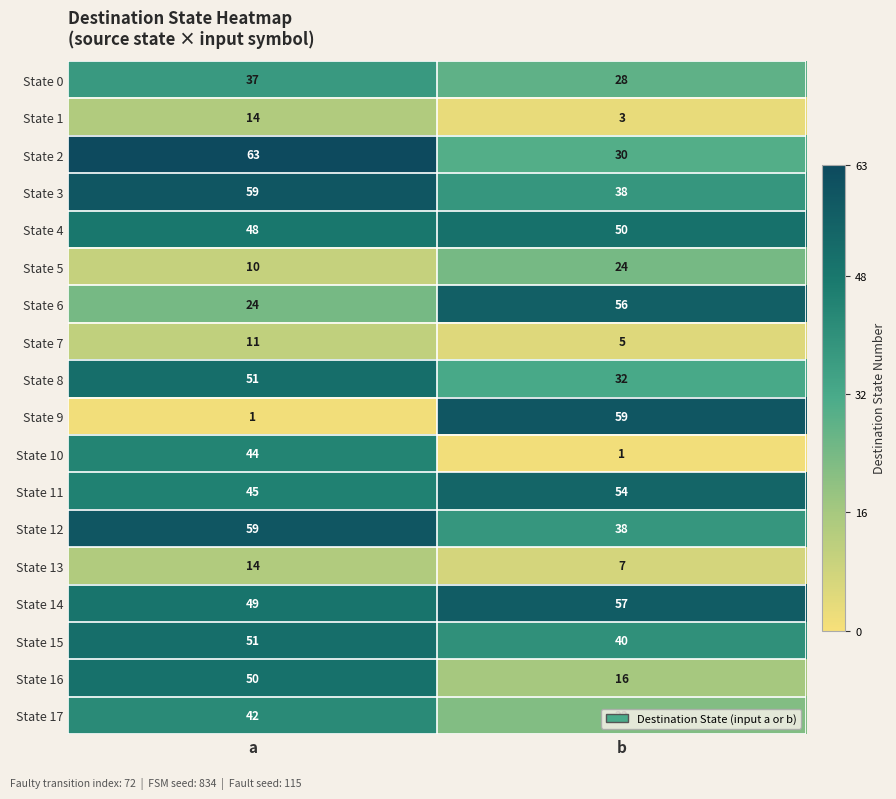

Where is State 1 nearest to the value 8?

b